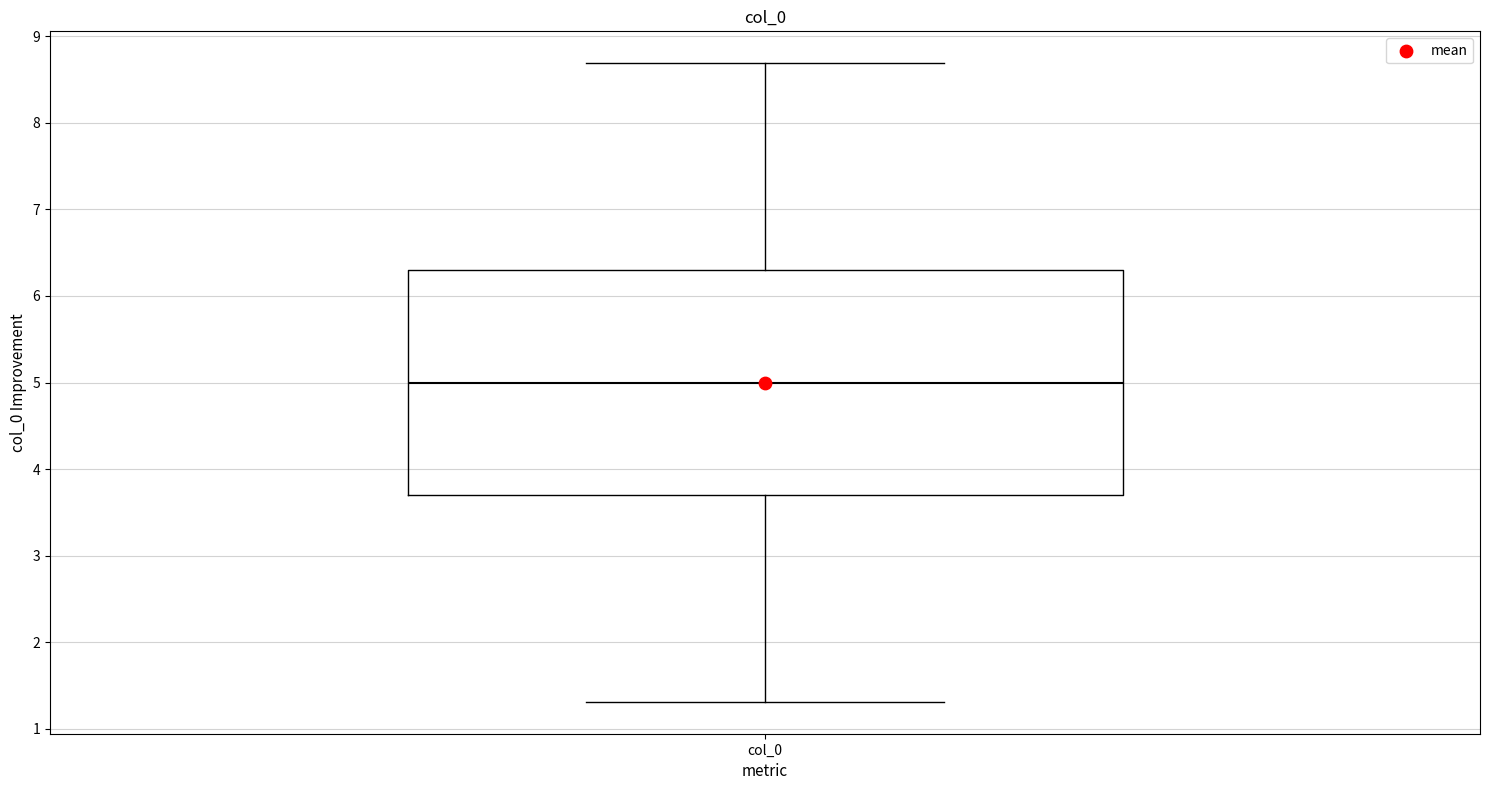

Where does the median line of the box for col_0 sit on the y-axis? The values are not printed on the chart, so give them approximately, as read against the axis.

5.0